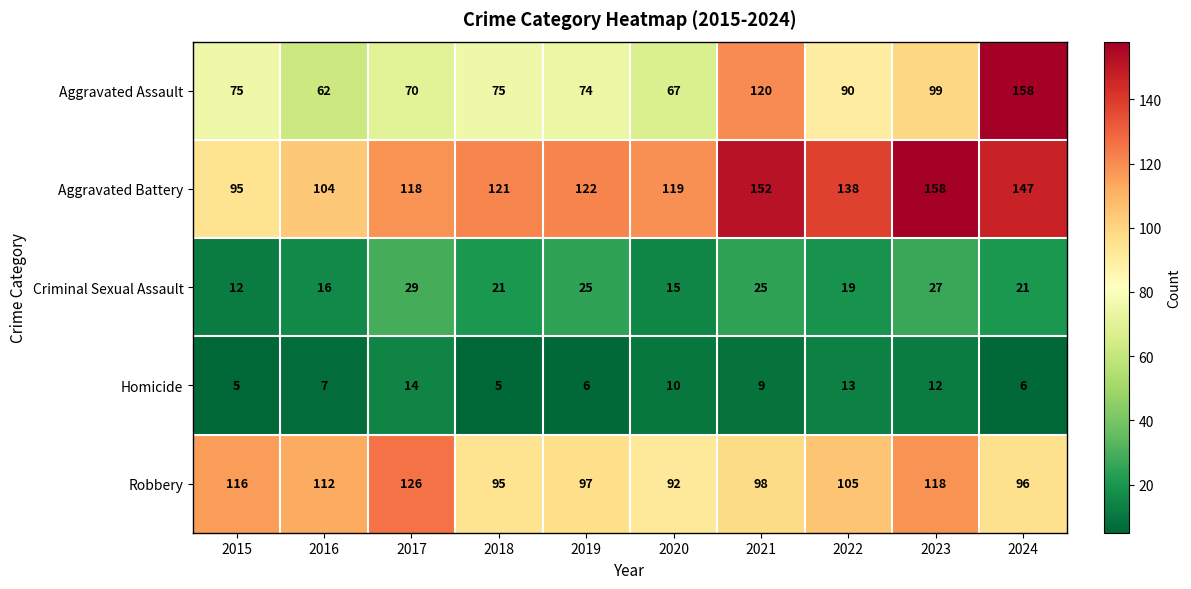

Is it true that Robbery equals 118 at 2023?

True